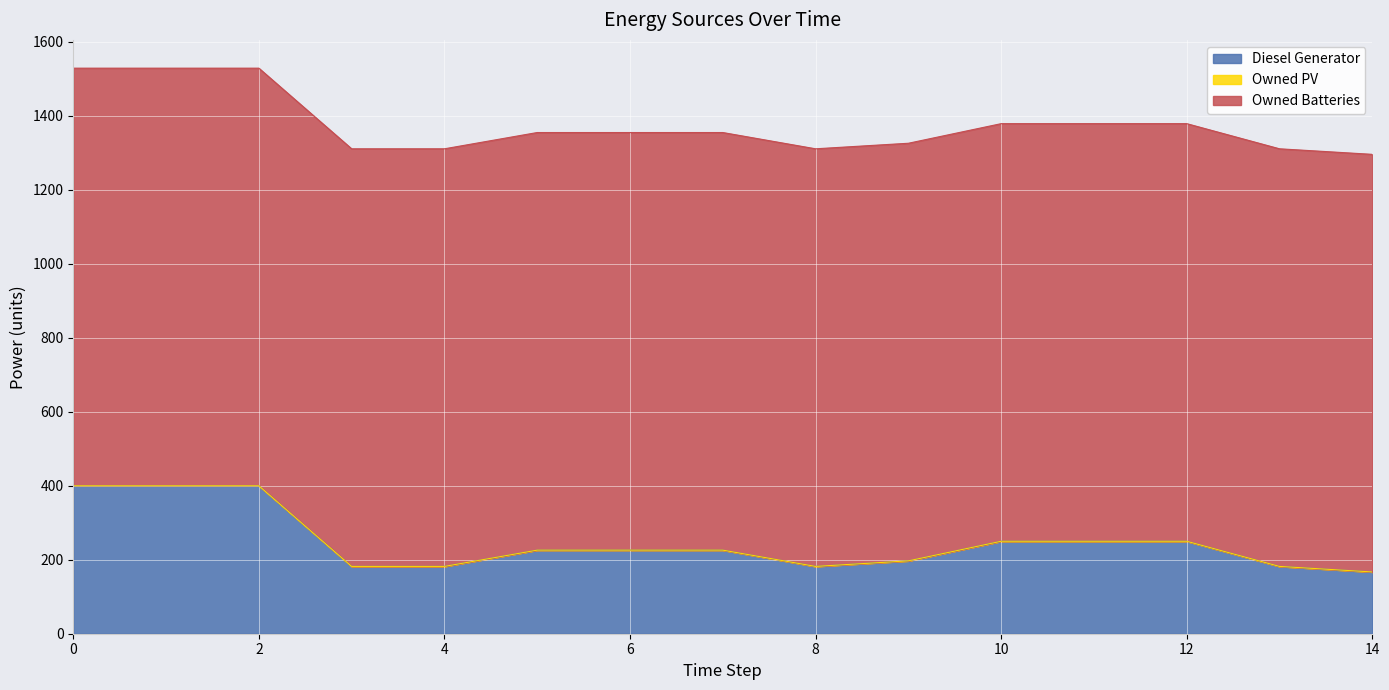

Which series has the widest spread of values?

Diesel Generator